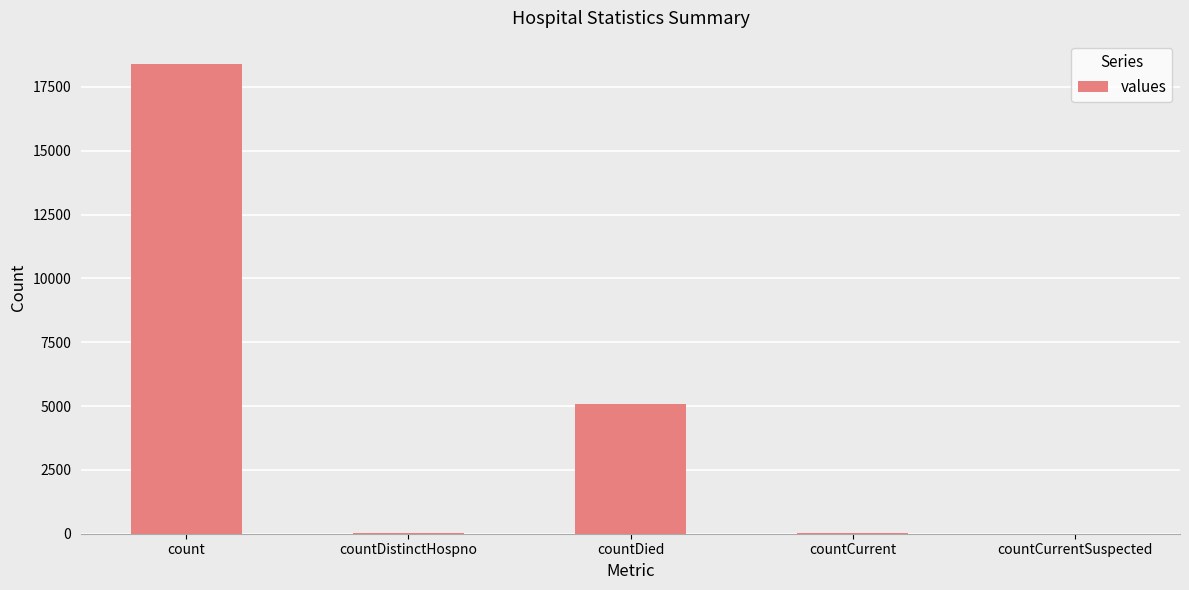

The value at countCurrentSuspected is 8078. True or false?

False